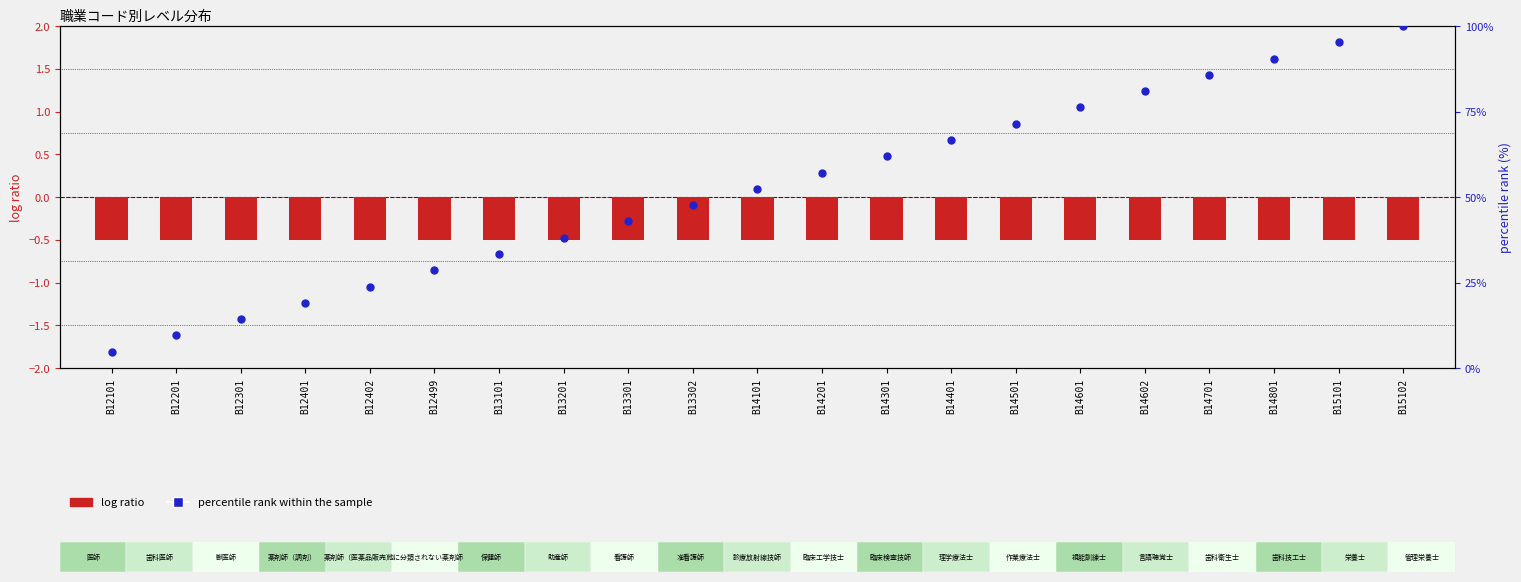

At which category is the sum across all series the highest?

B15102